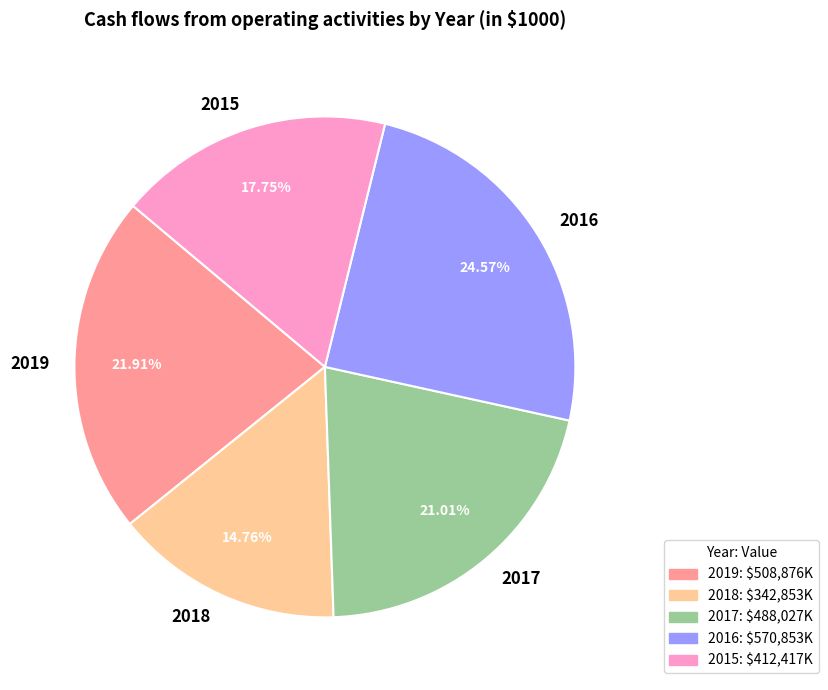

What is the ratio of the value at 2016 to the value at 2015?

1.4